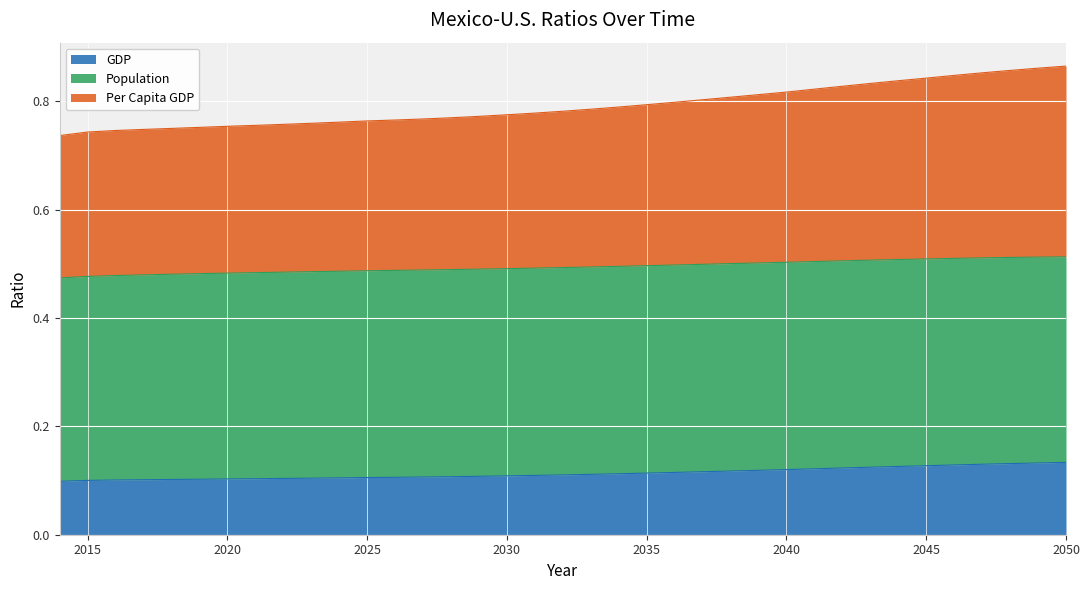

The value of GDP at 2020 is 0.2. True or false?

False